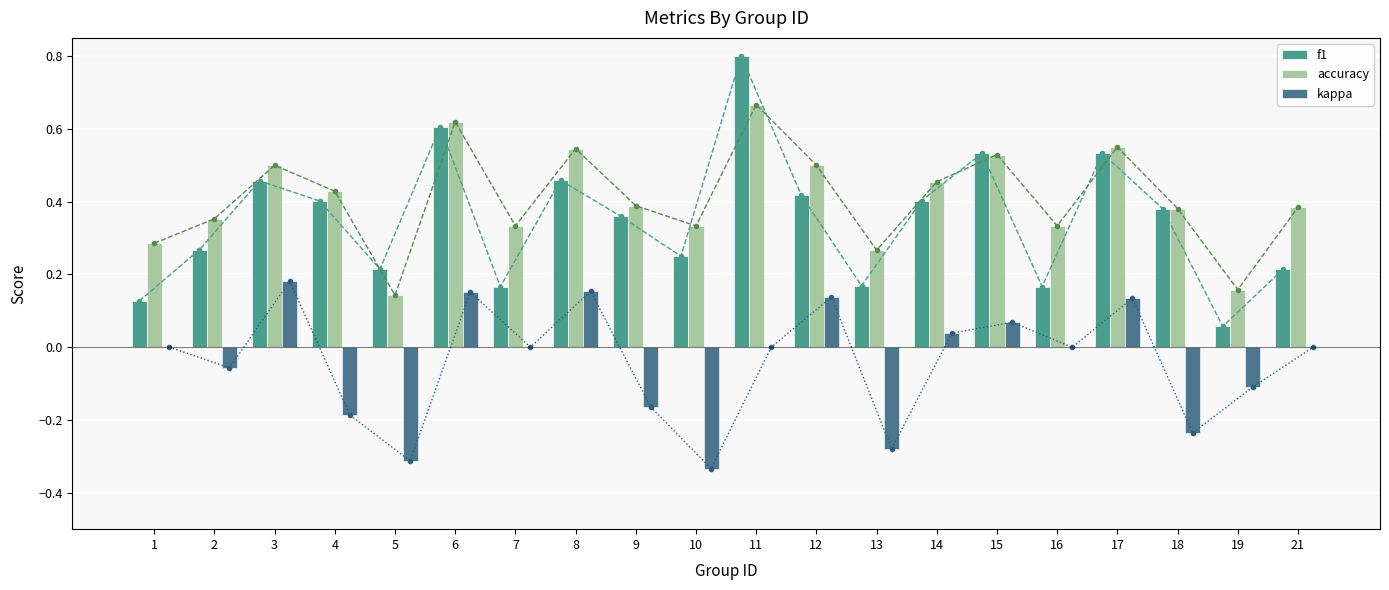

Which series has the largest total across all categories?

accuracy